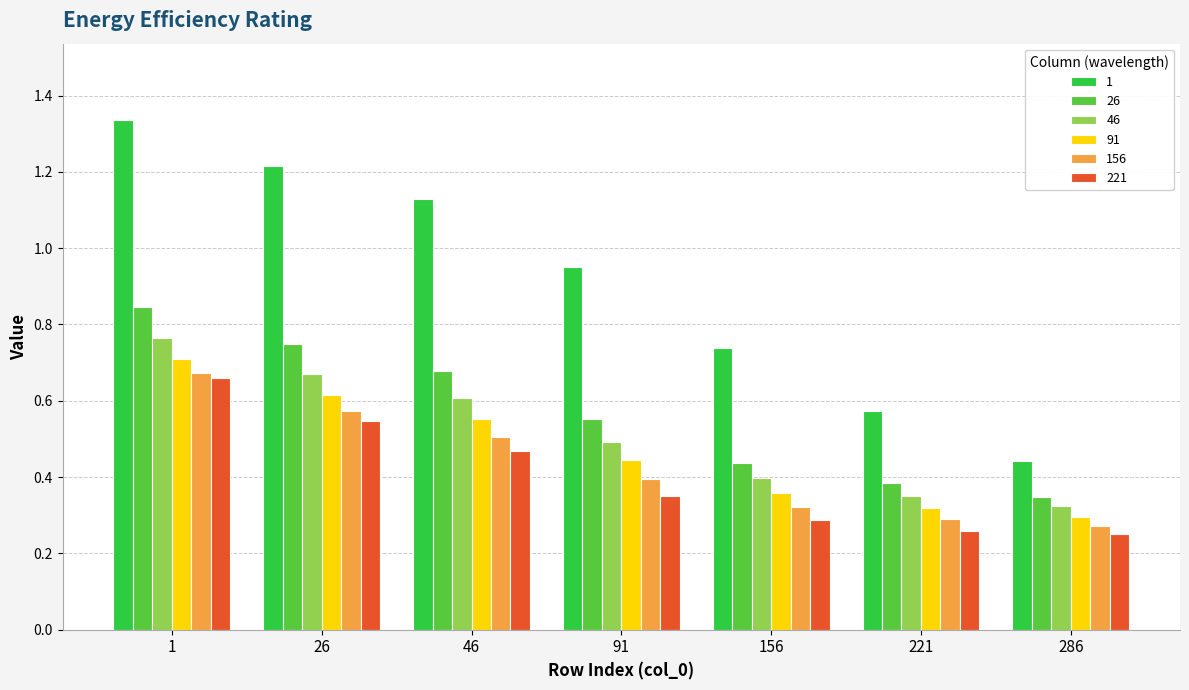

What is the sum of the 91 values at 1 and 221?

1.0